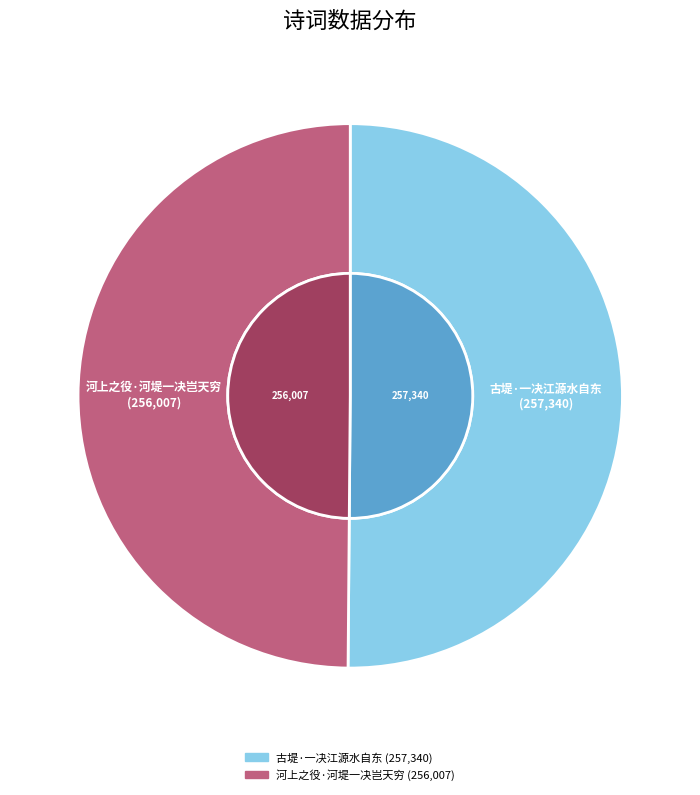

How many slices are in this pie chart?

2